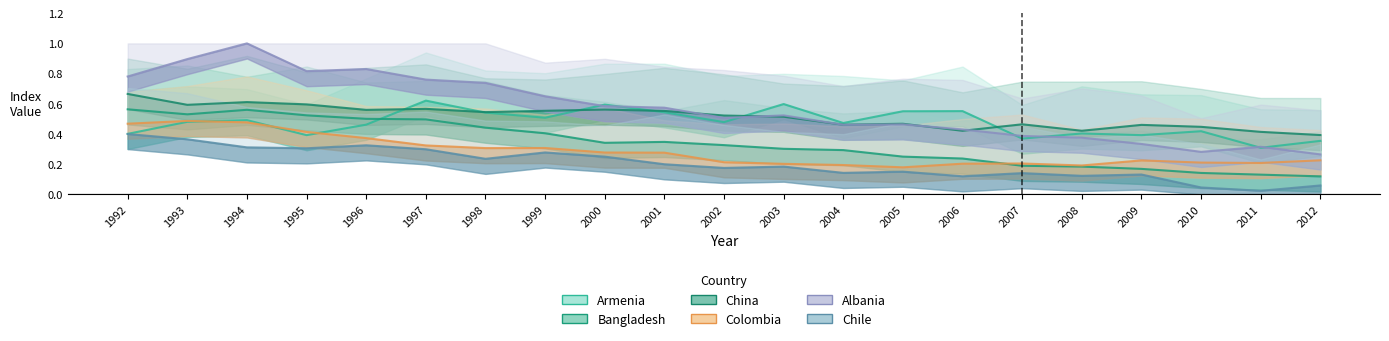

Between 2011 and 1994, which is larger?

1994